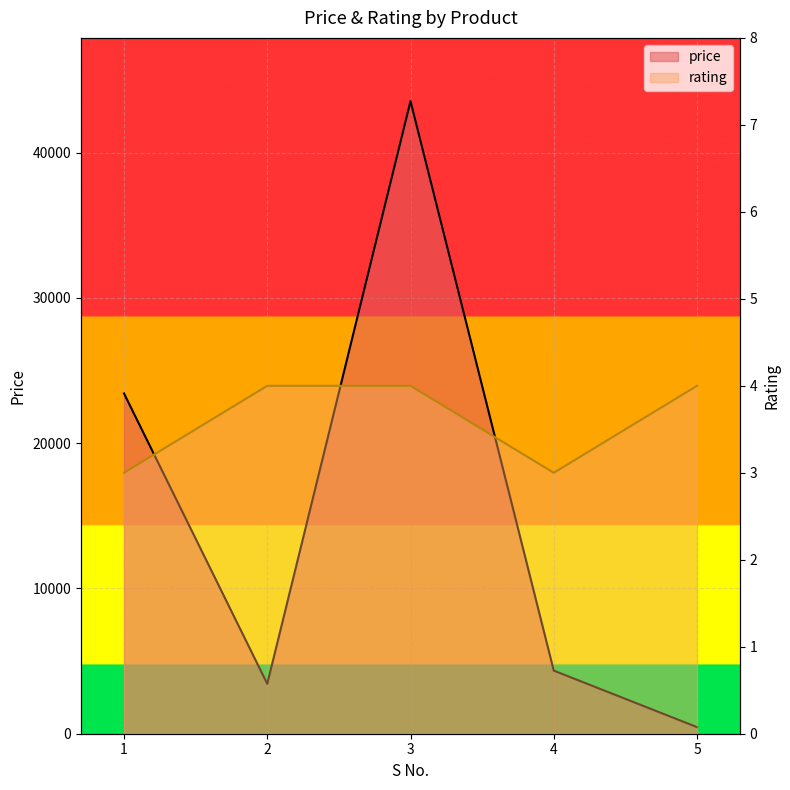

What is the approximate value of rating at 1?

3